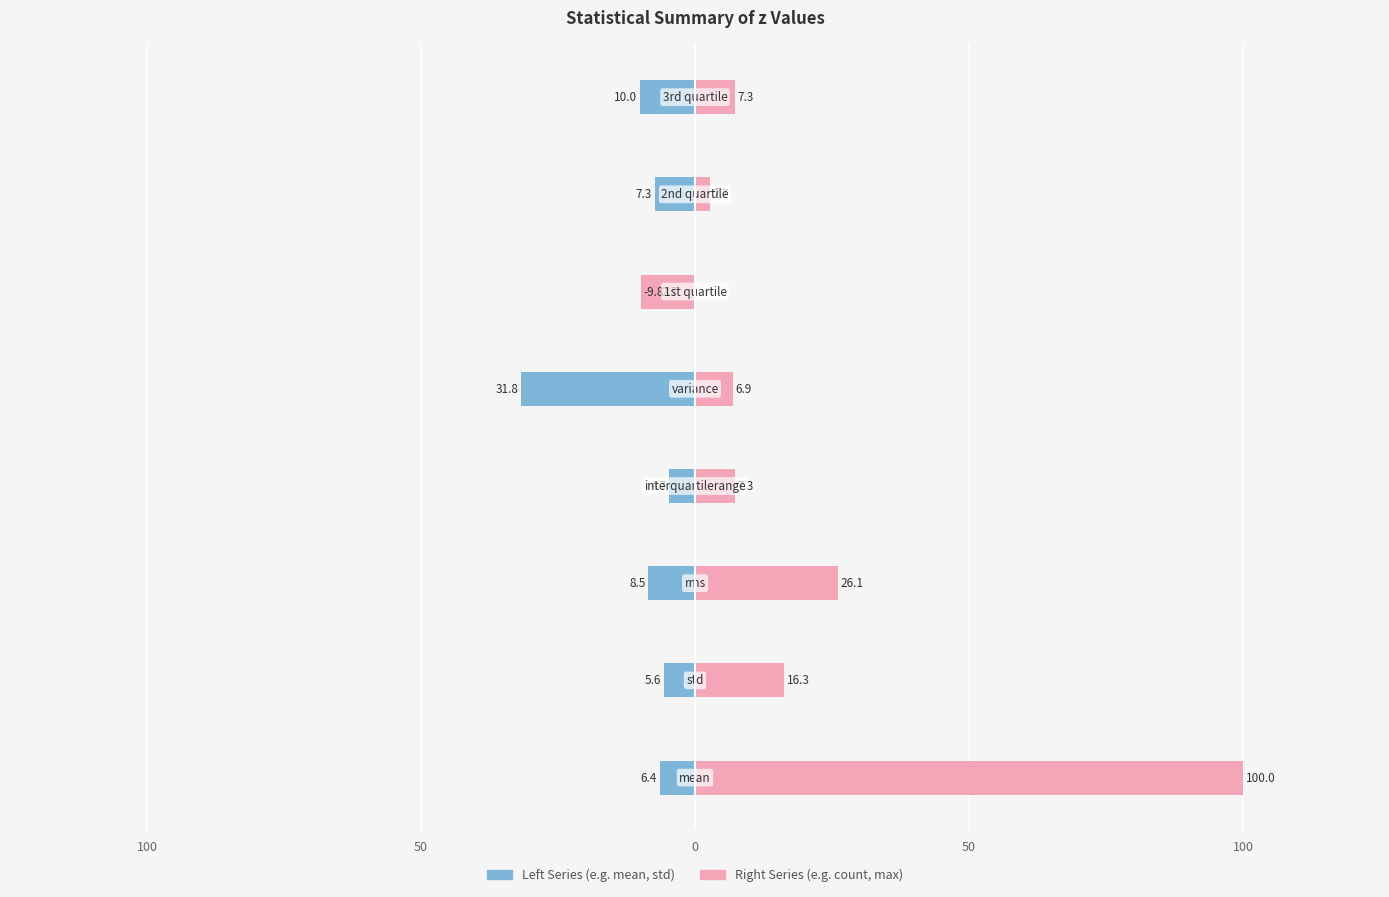

What is the maximum value for Right Series?

100.0